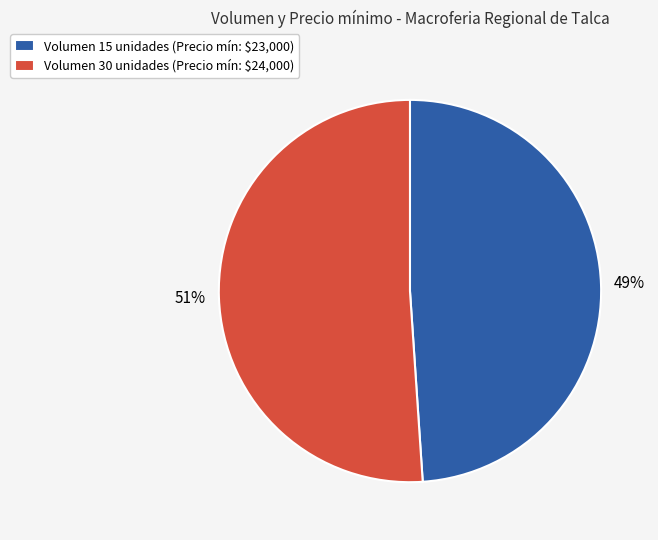

To the nearest percent, what is the average slice percentage?

50%